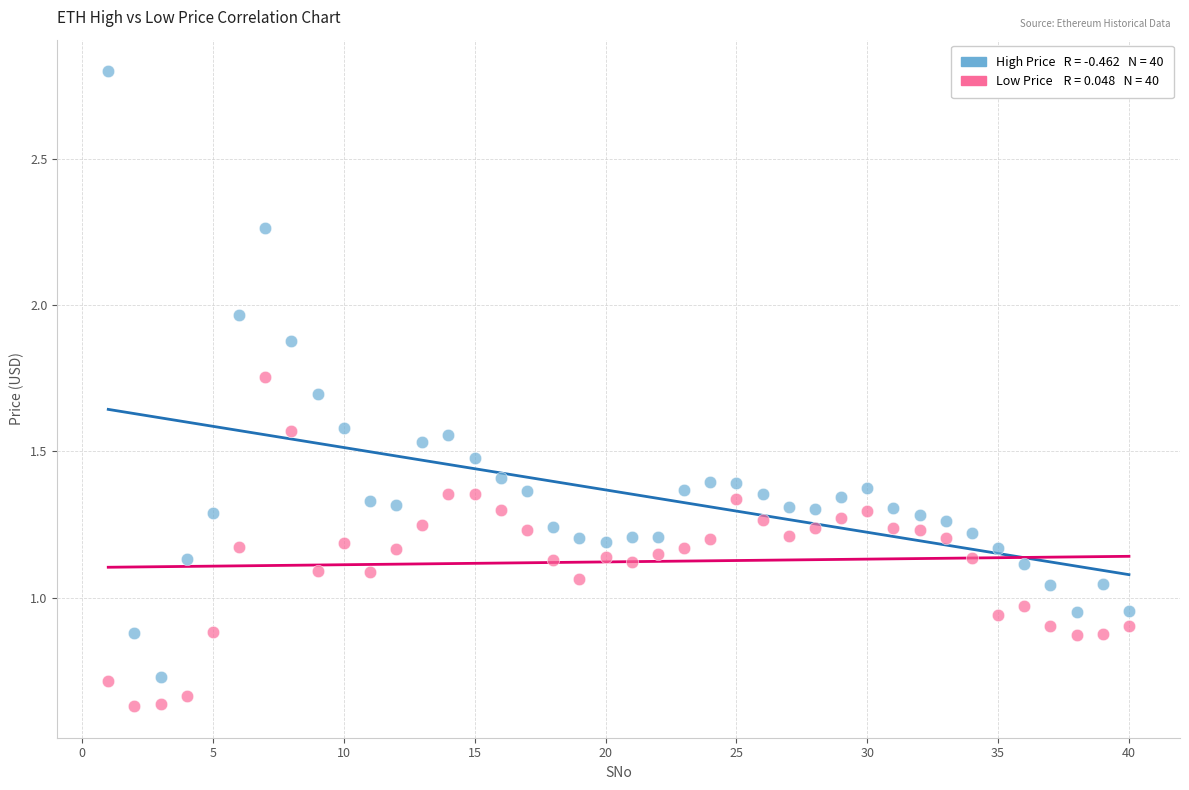

Across all data points, what is the range of Y values (max minus min)?

2.2